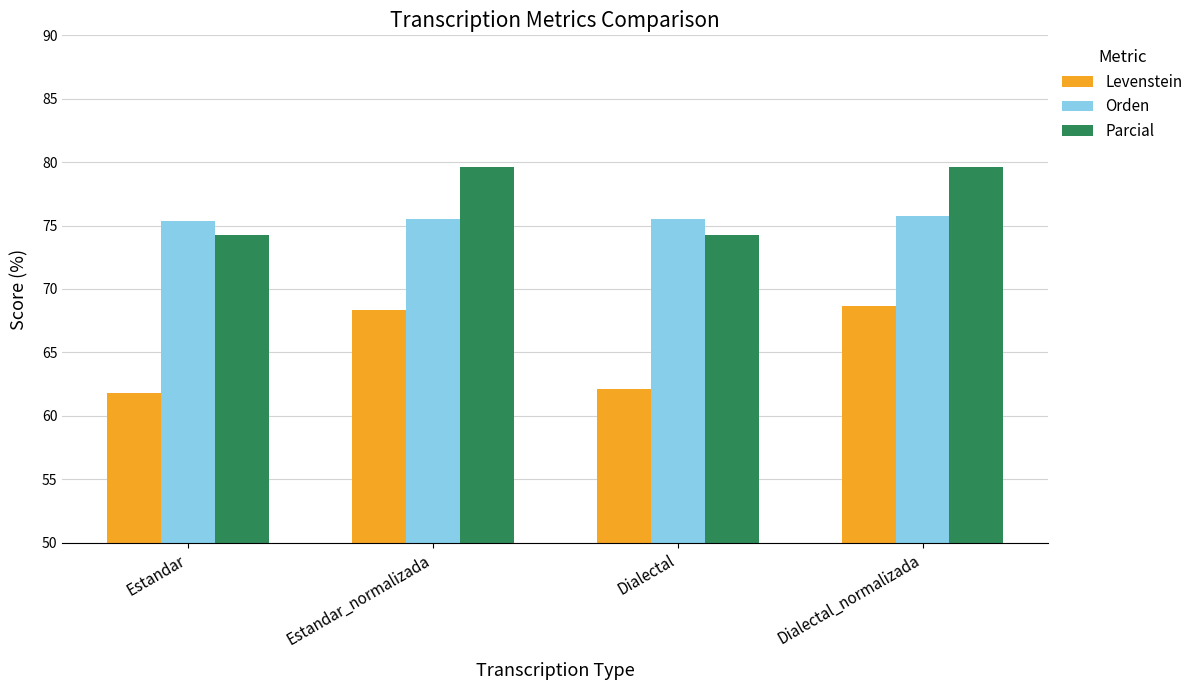

Which series has the widest spread of values?

Levenstein